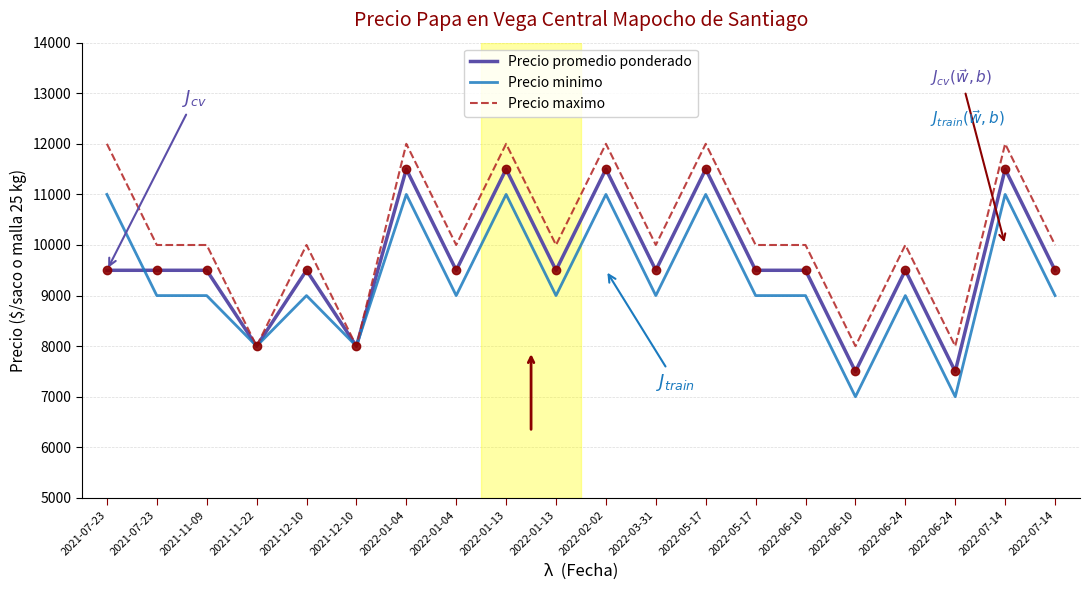

After their last crossing, which series has the higher values: Precio promedio ponderado or Precio minimo?

Precio promedio ponderado